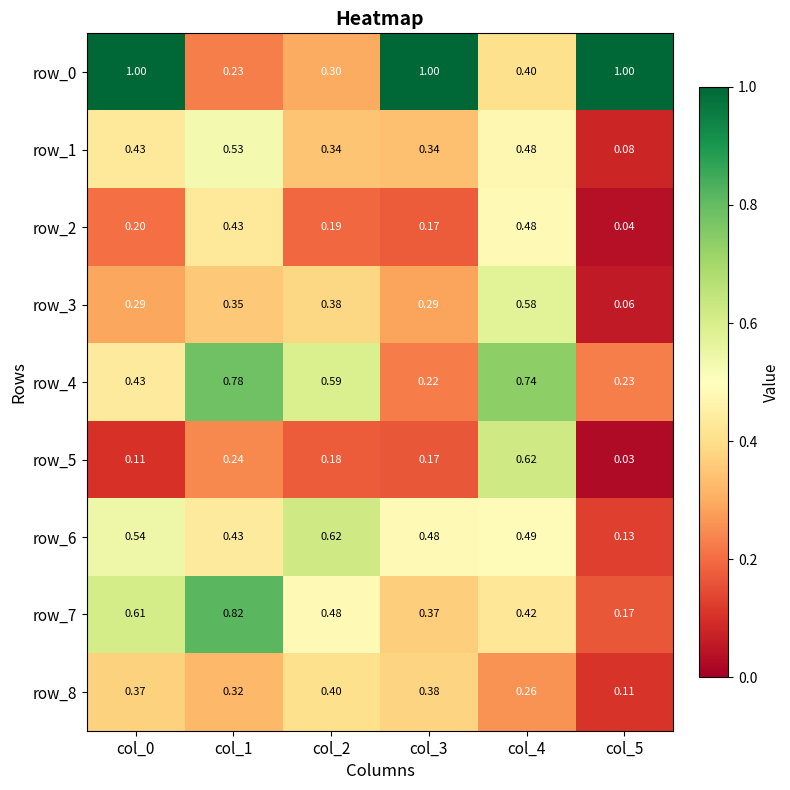

What is the sum of the row_0 values at col_3 and col_1?

1.2